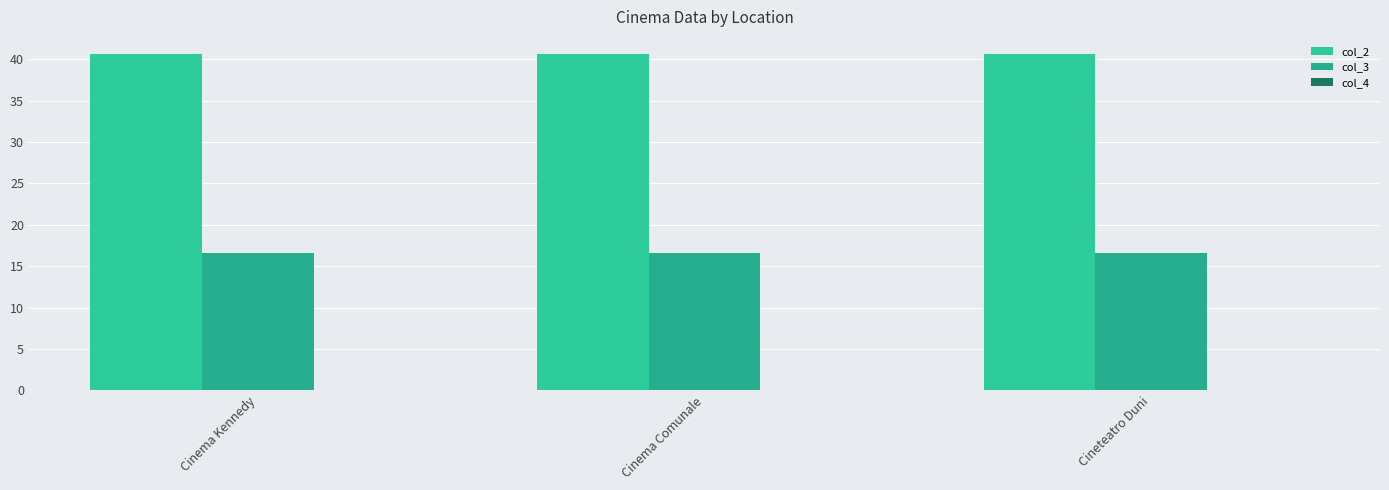

Reading left to right, what are all the values shown in this chart?

col_2: 40.7	40.7	40.7
col_3: 16.6	16.6	16.6
col_4: 0.1	0.1	0.1